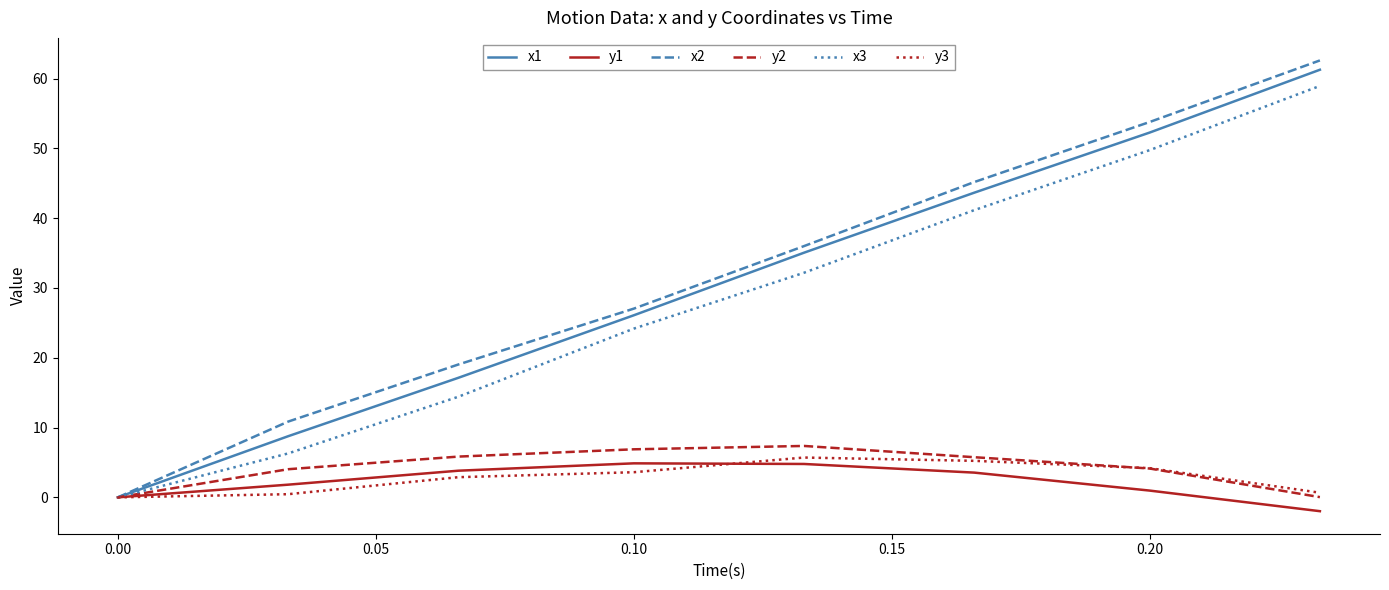

How many distinct data groups are displayed?

6